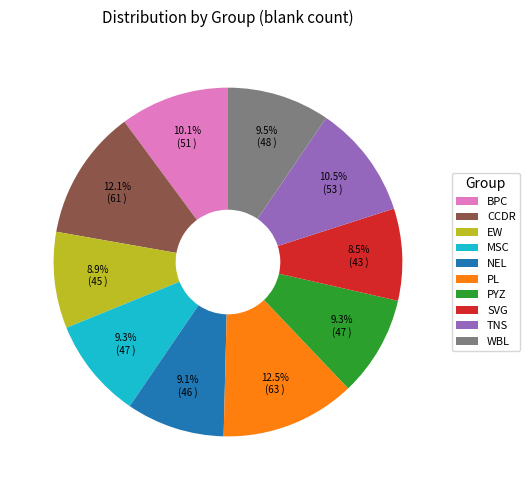

Approximately how many times larger is the value at PL compared to TNS?

1.2